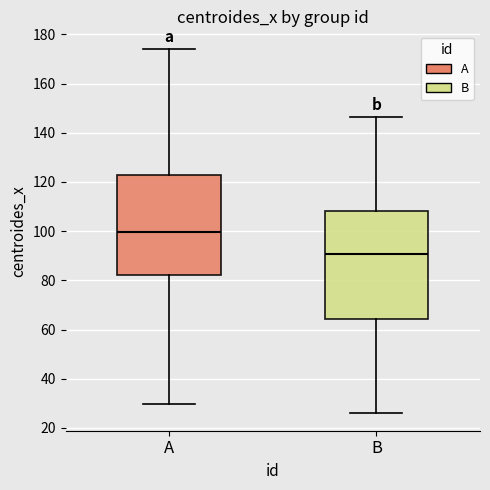

Where does the median line of the box for A sit on the y-axis? The values are not printed on the chart, so give them approximately, as read against the axis.

100